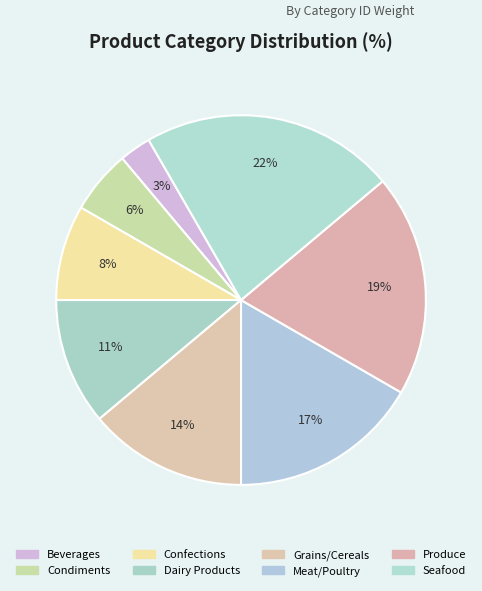

To the nearest percent, what is the difference between the Condiments and Beverages slice percentages?

3%